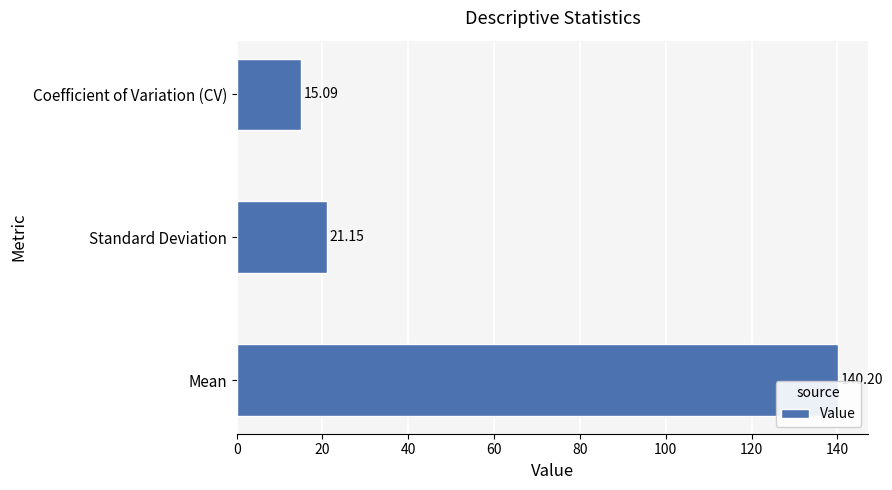

What is the change in value from Mean to Coefficient of Variation (CV)?

-125.1